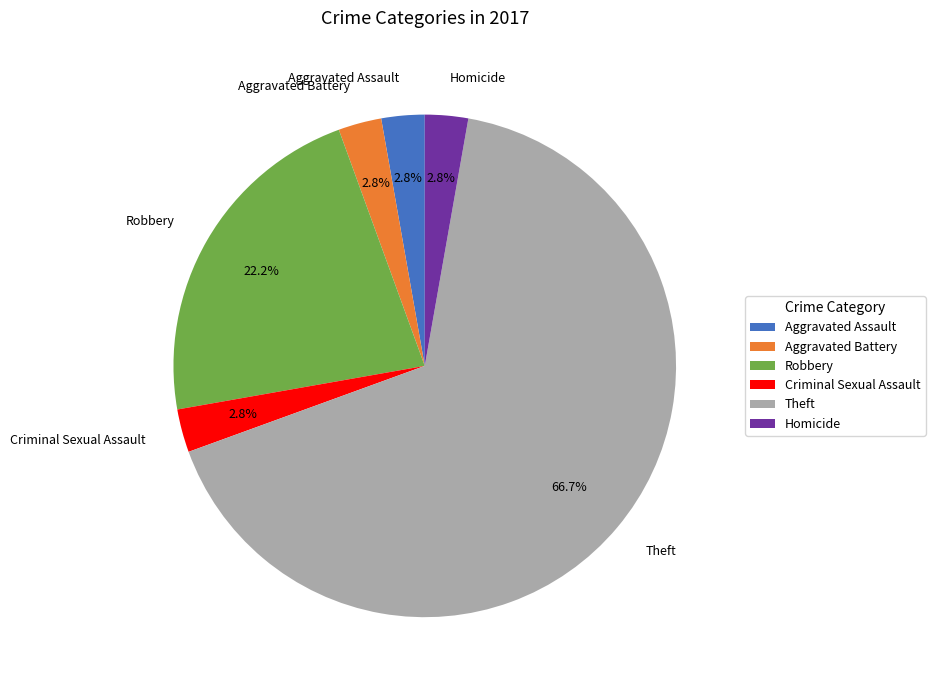

Do Theft and Aggravated Assault together represent more than half of the pie?

Yes